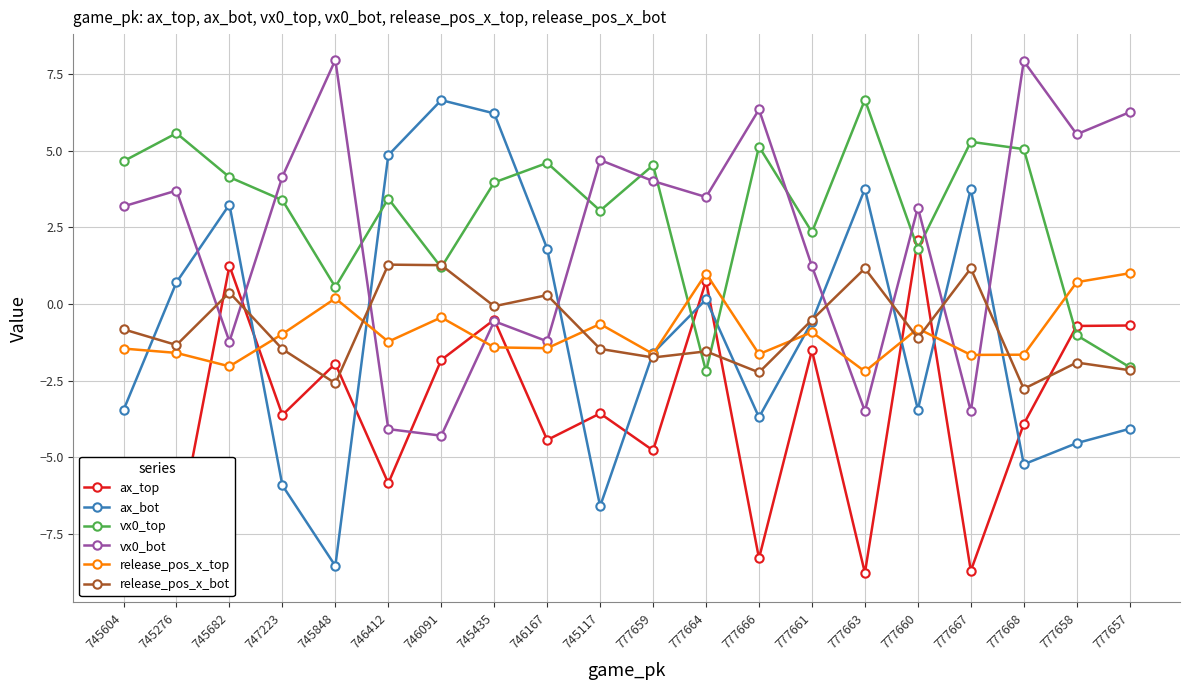

What is the total value across all series at 745276?

-0.7